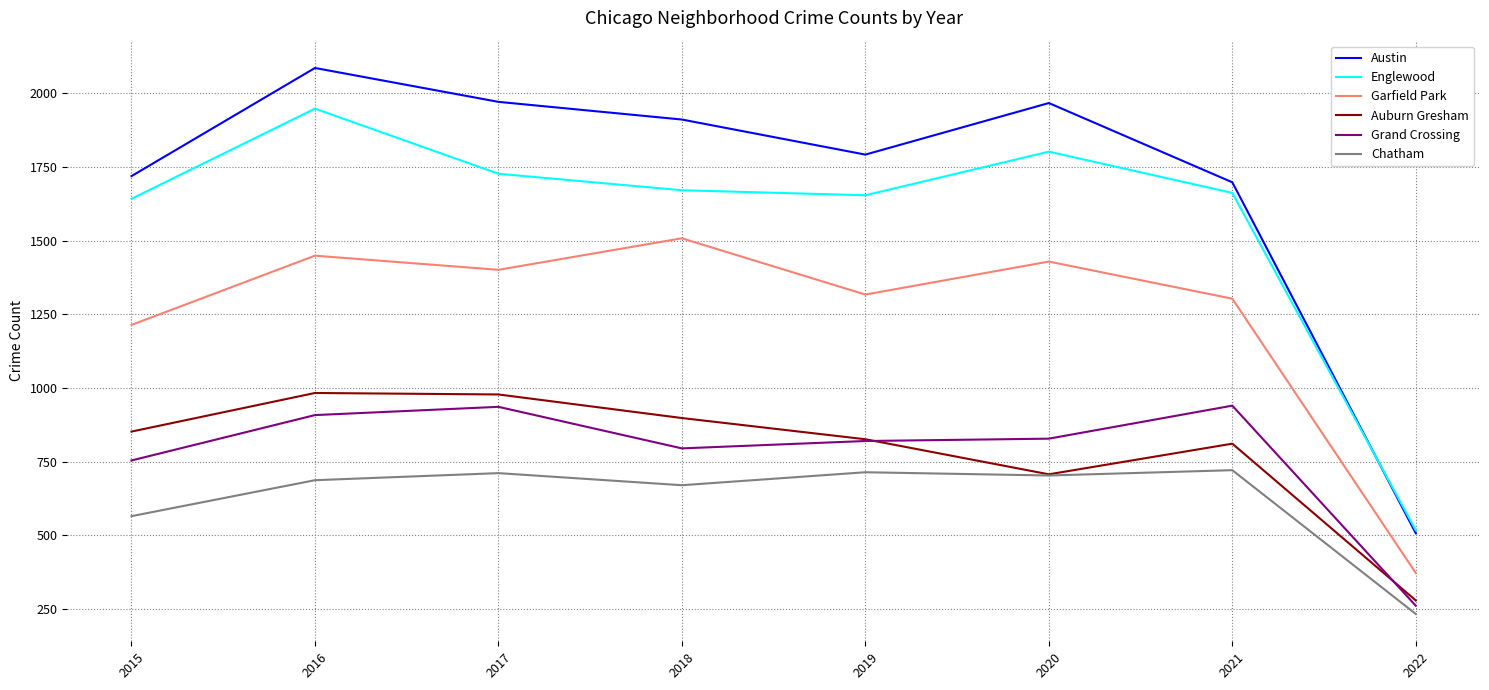

How many lines are shown in the chart?

6